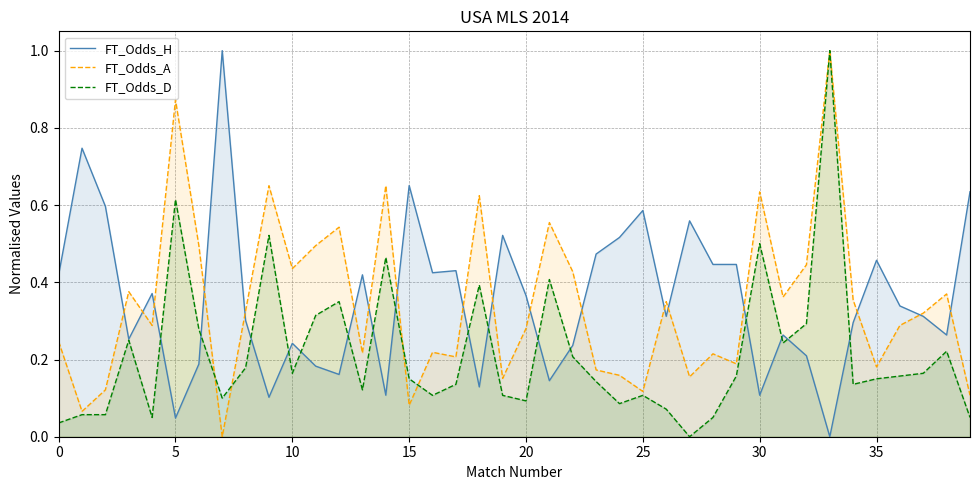

Is the value of FT_Odds_A at 23 greater than the value of FT_Odds_H at 35?

No